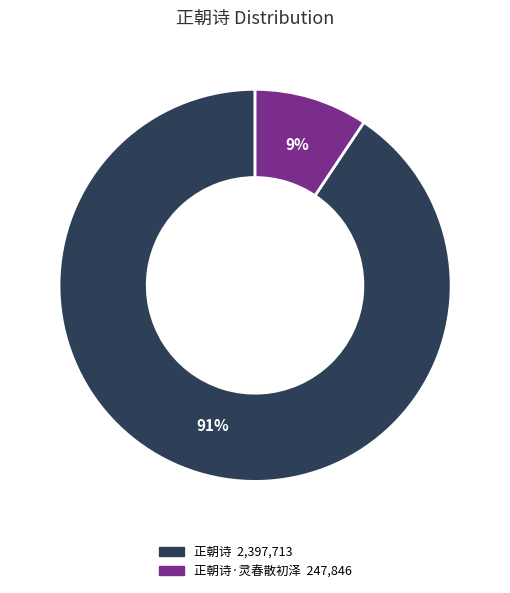

To the nearest percent, what is the average slice percentage?

50%